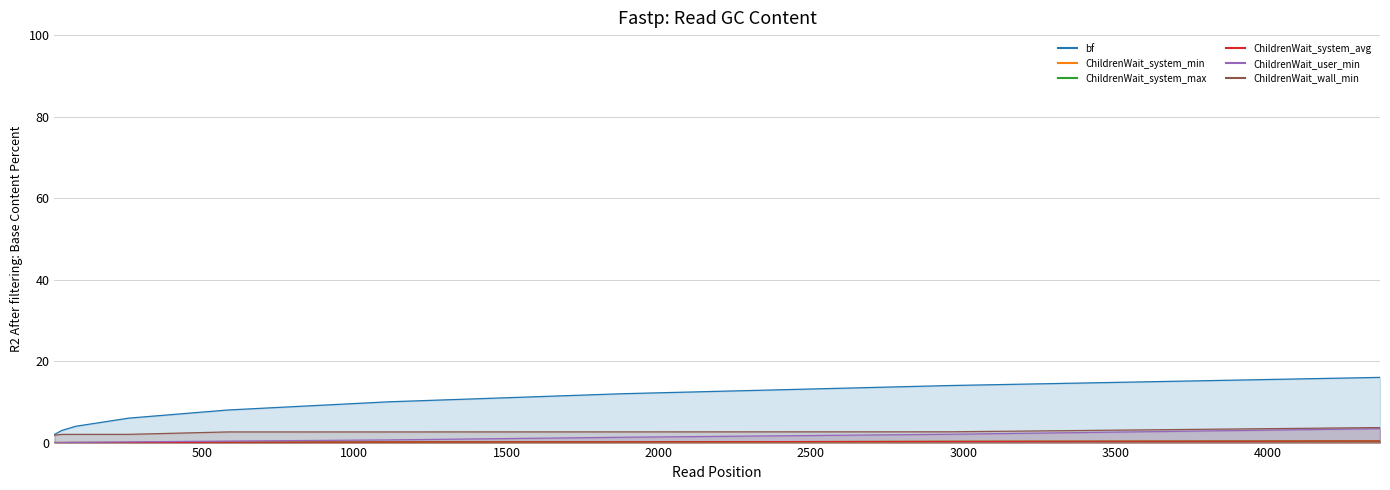

At which label does bf first exceed 8?

1111